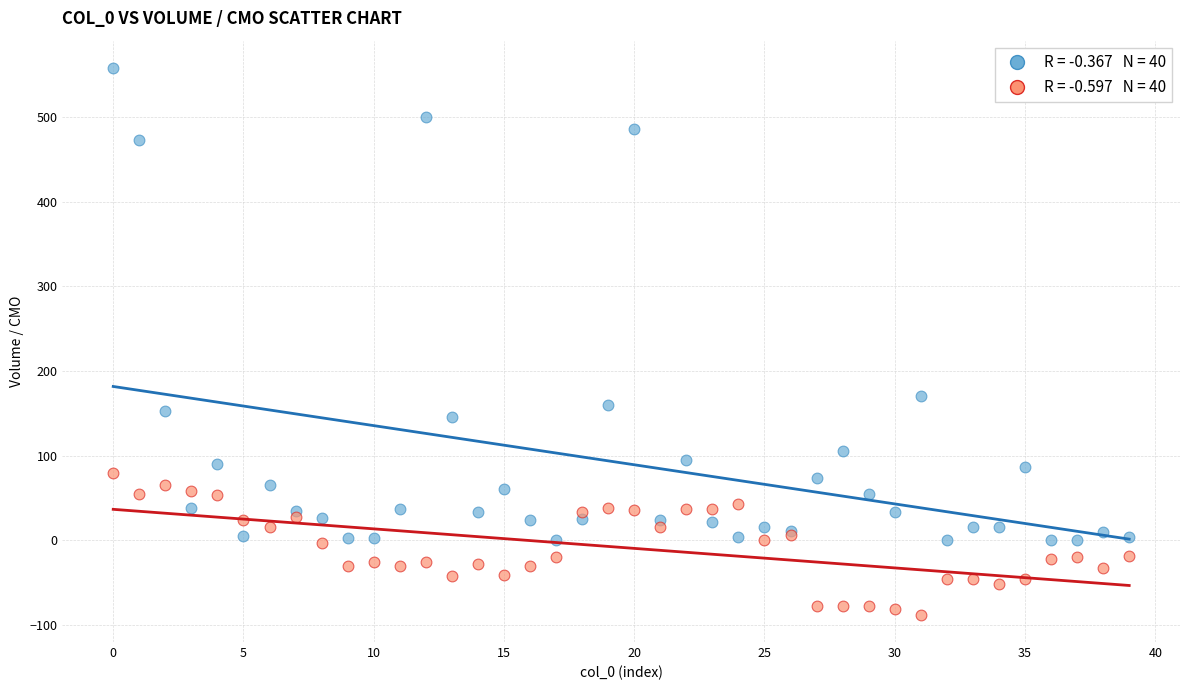

Across all series, what Y value is closest to 235?

170.0